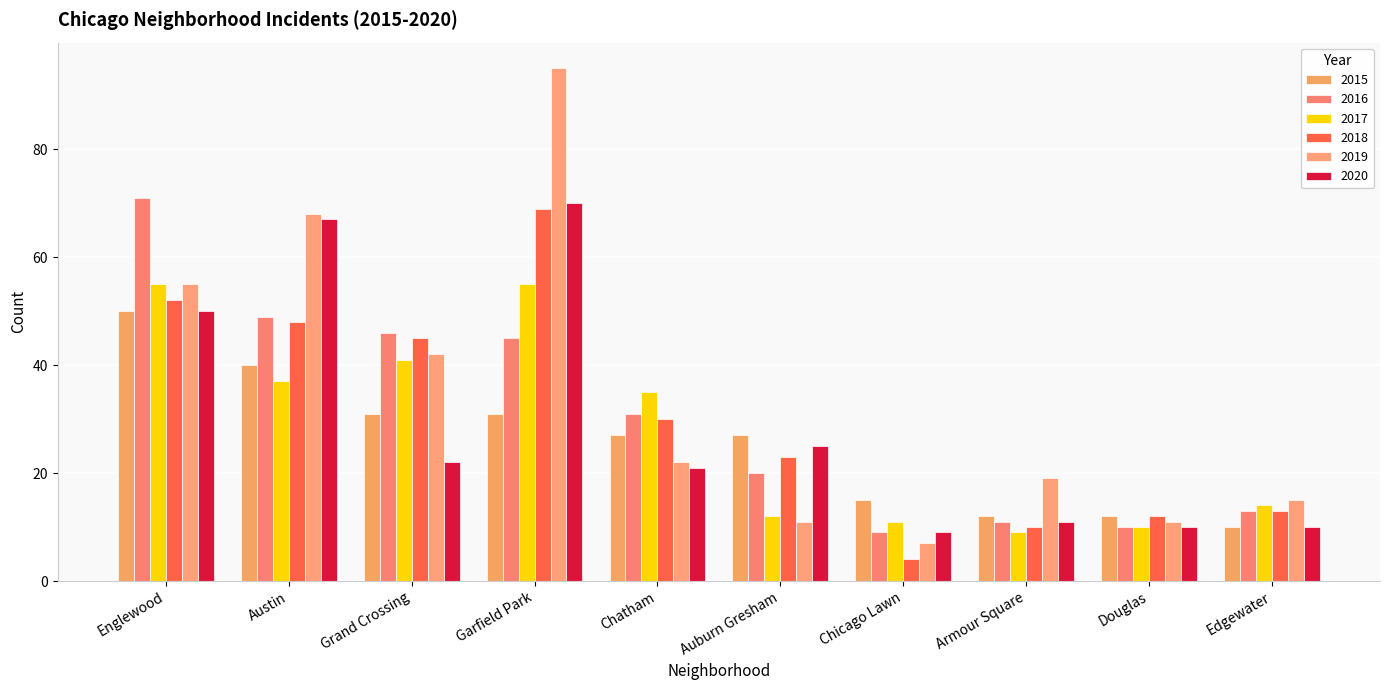

Count the number of data series in this chart.

6